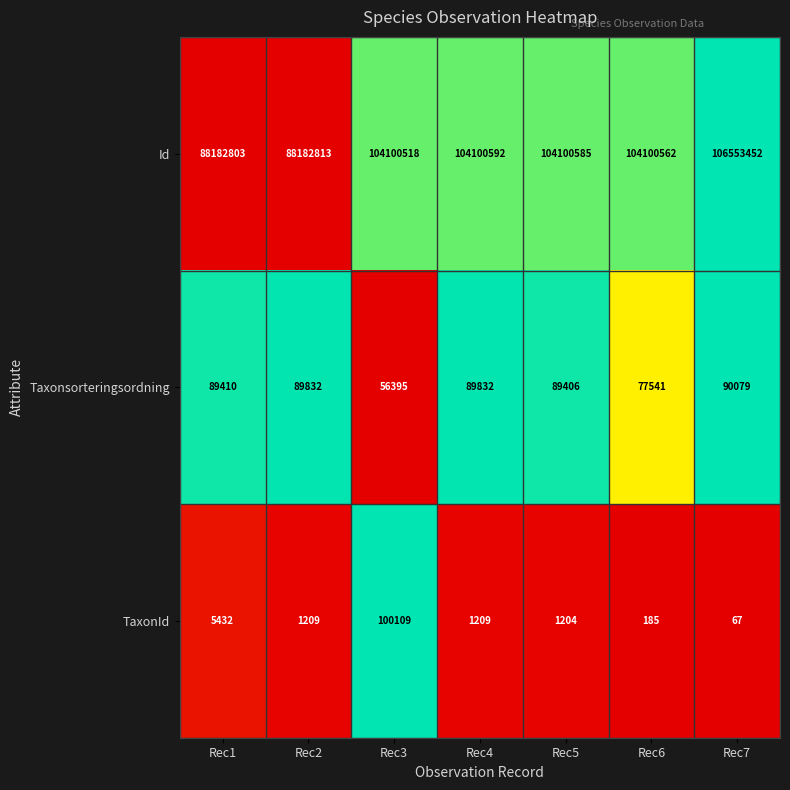

Rank the series by their maximum value, from lowest to highest.

Taxonsorteringsordning, TaxonId, Id